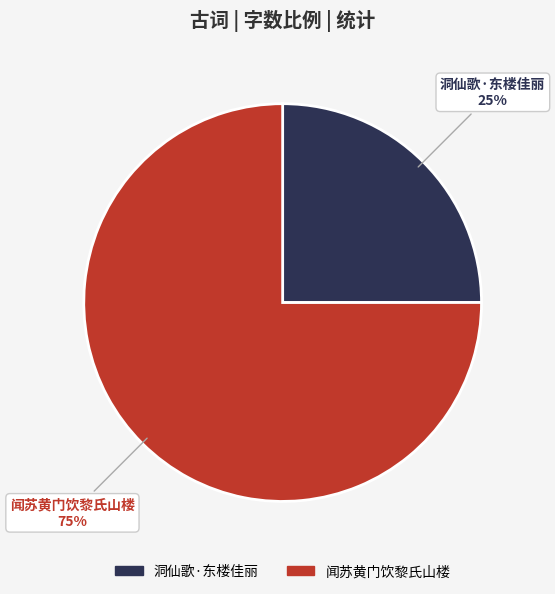

Between 洞仙歌·东楼佳丽 and 闻苏黄门饮黎氏山楼佳句见及和答一首, which is larger?

闻苏黄门饮黎氏山楼佳句见及和答一首